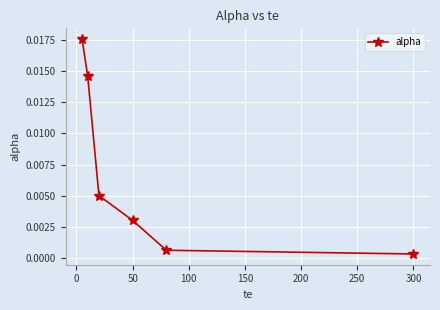

True or false: the data has more than 0 interior local peaks.

False